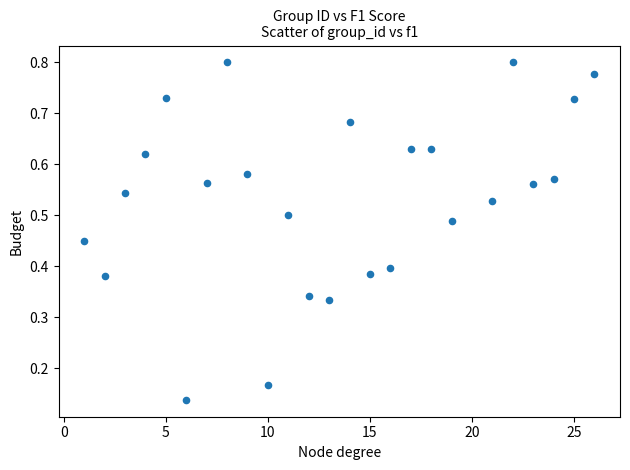

What is the range of X values (max minus min)?

25.0